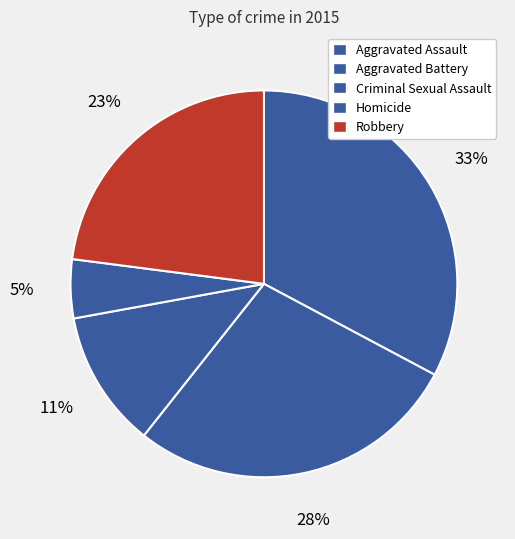

How many slices are in this pie chart?

5